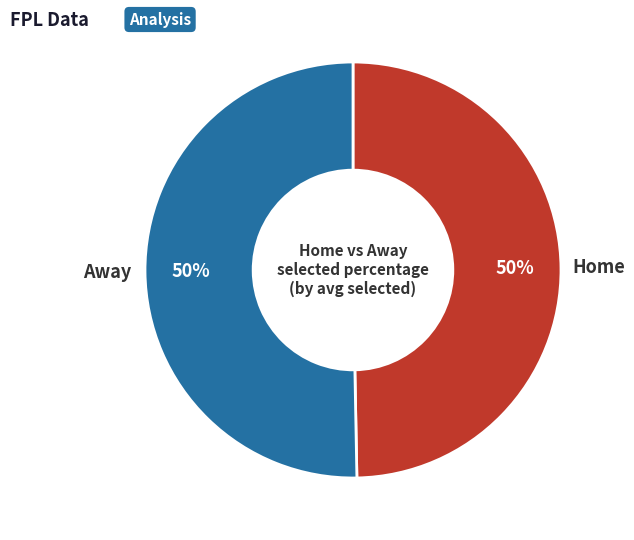

How many slices are in this pie chart?

2